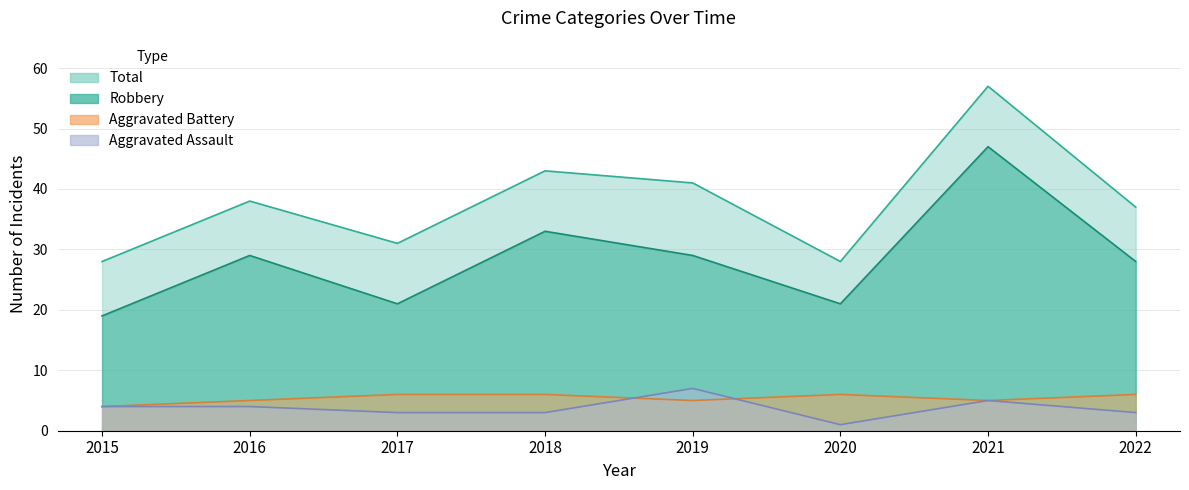

How many values in the Robbery series are below 29?

4